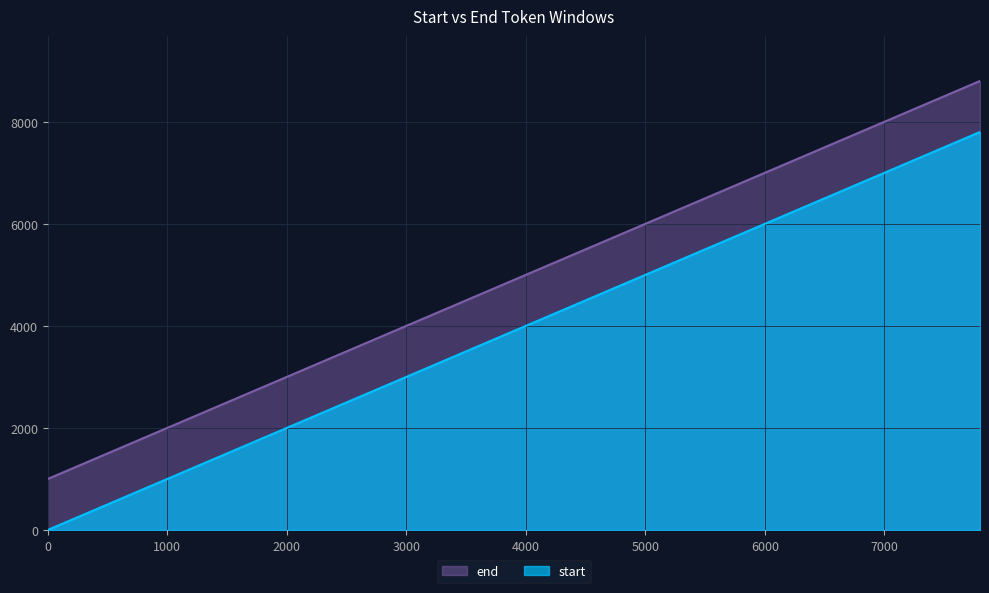

What is the maximum value shown in the chart?

8800